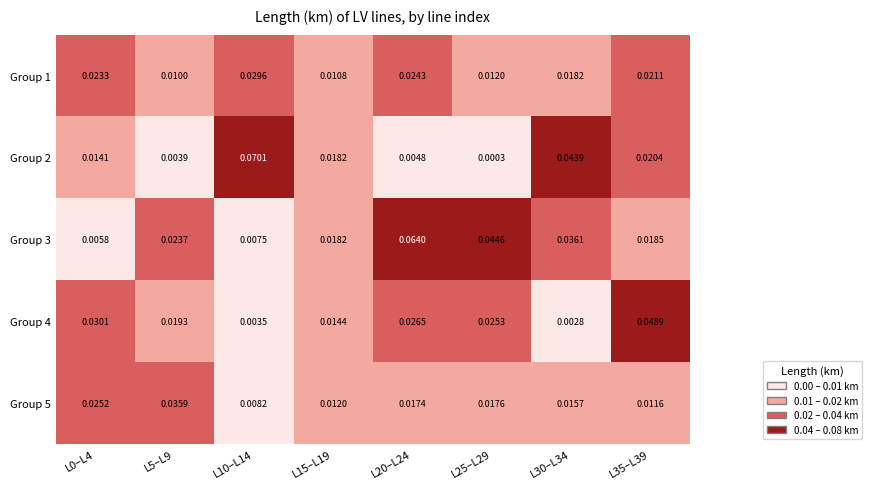

Is the value of Group 2 at L15–L19 greater than the value of Group 3 at L10–L14?

Yes